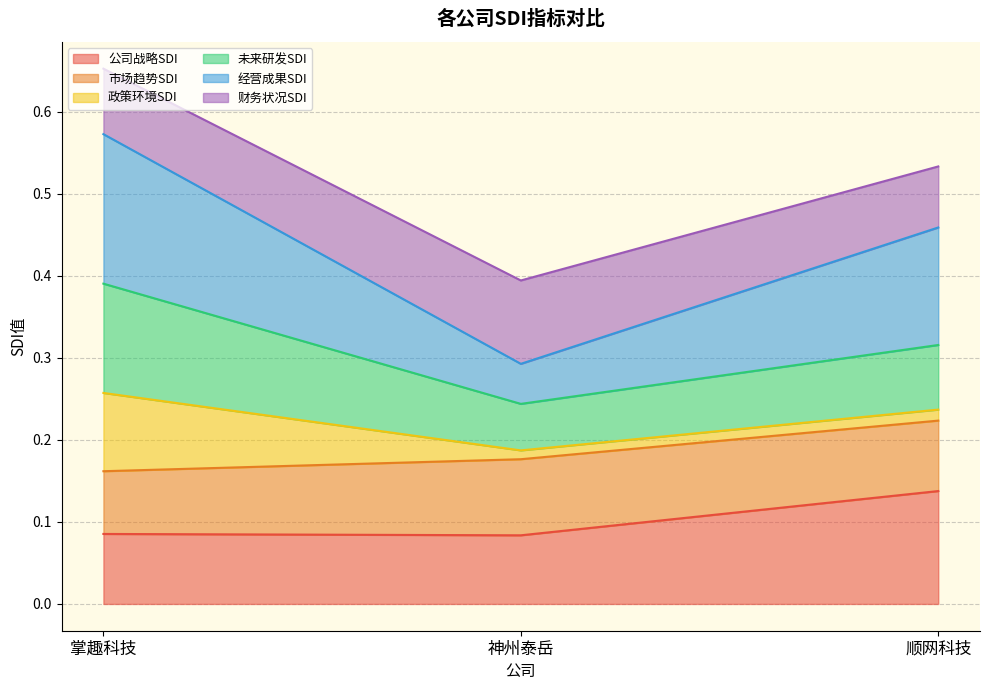

At which category is the sum across all series the highest?

掌趣科技